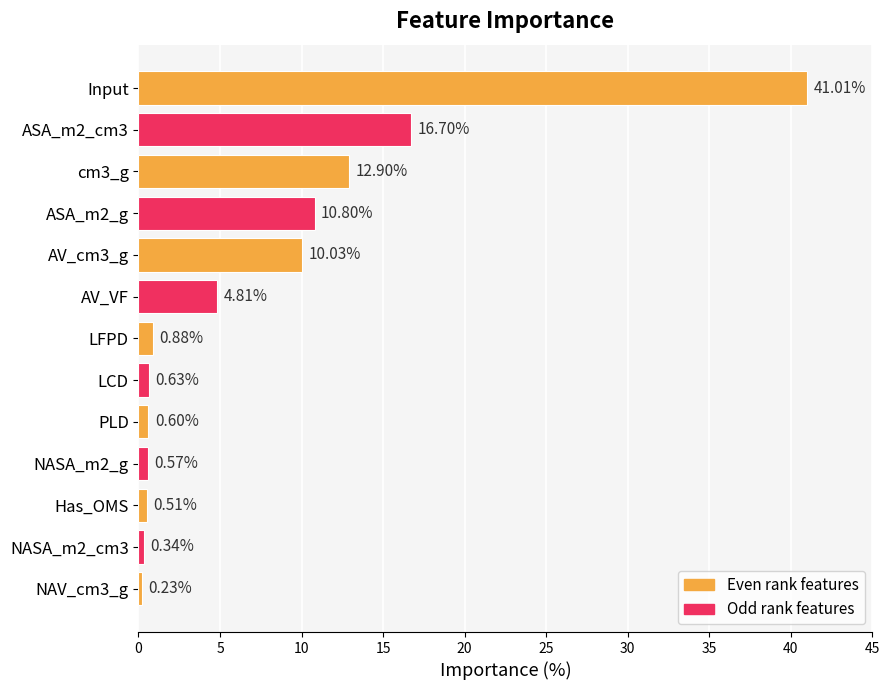

Which has a higher value, Input or NASA_m2_g?

Input